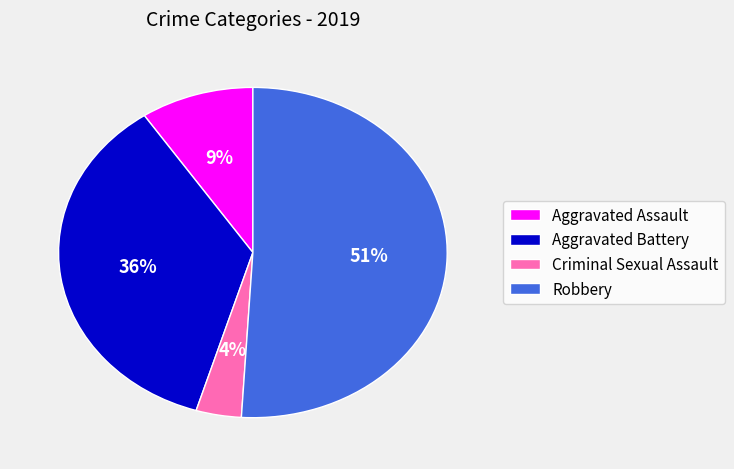

The Aggravated Battery slice represents 36% of the pie. True or false?

True